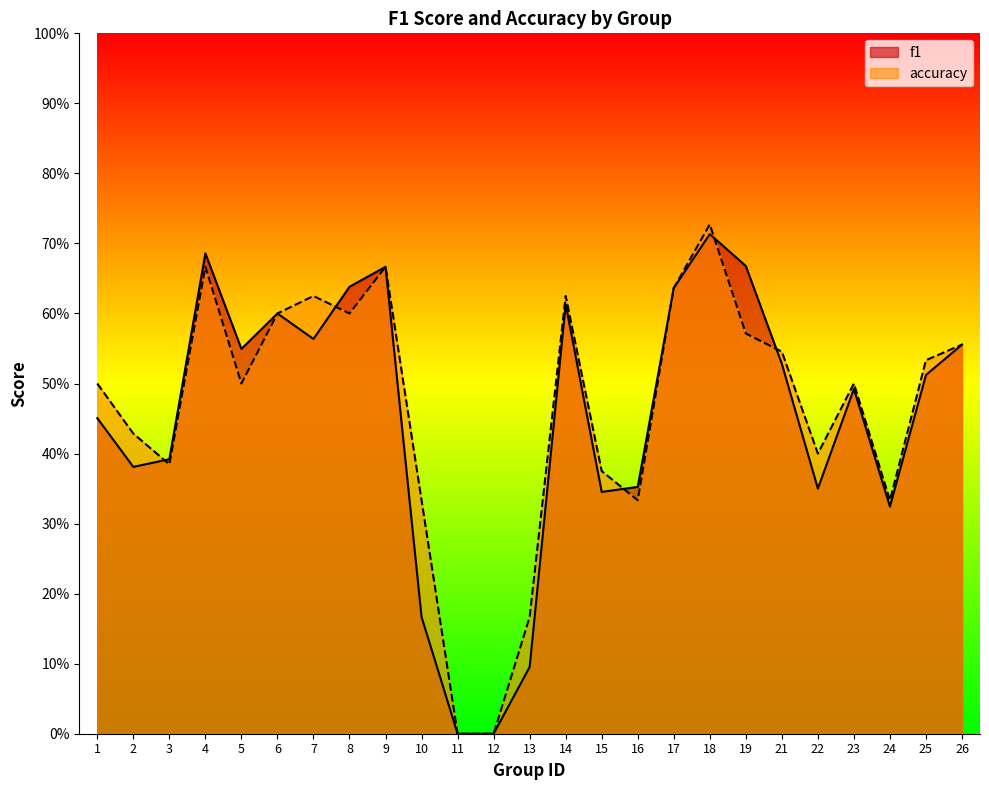

Reading left to right, list all the values displayed in this chart.

f1: 0.5	0.4	0.4	0.7	0.5	0.6	0.6	0.6	0.7	0.2	0.0	0.0	0.1	0.6	0.3	0.4	0.6	0.7	0.7	0.5	0.3	0.5	0.3	0.5	0.6
accuracy: 0.5	0.4	0.4	0.7	0.5	0.6	0.6	0.6	0.7	0.3	0.0	0.0	0.2	0.6	0.4	0.3	0.6	0.7	0.6	0.5	0.4	0.5	0.3	0.5	0.6